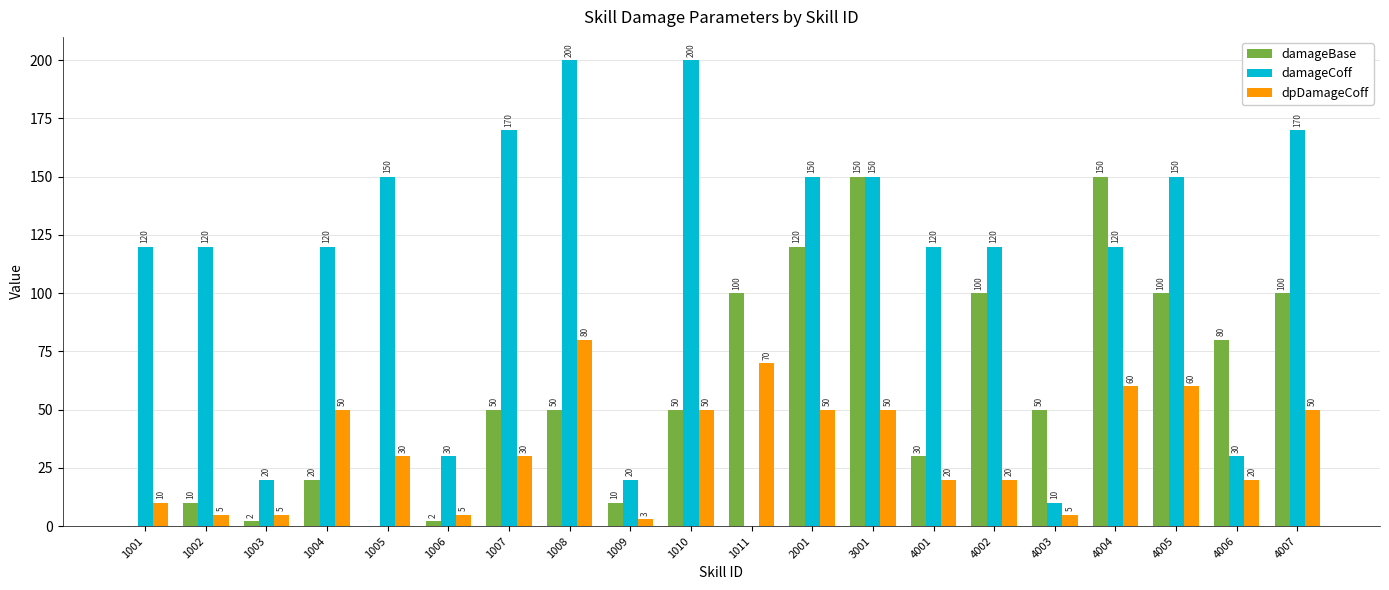

What is the total value across all series at 1007?

250